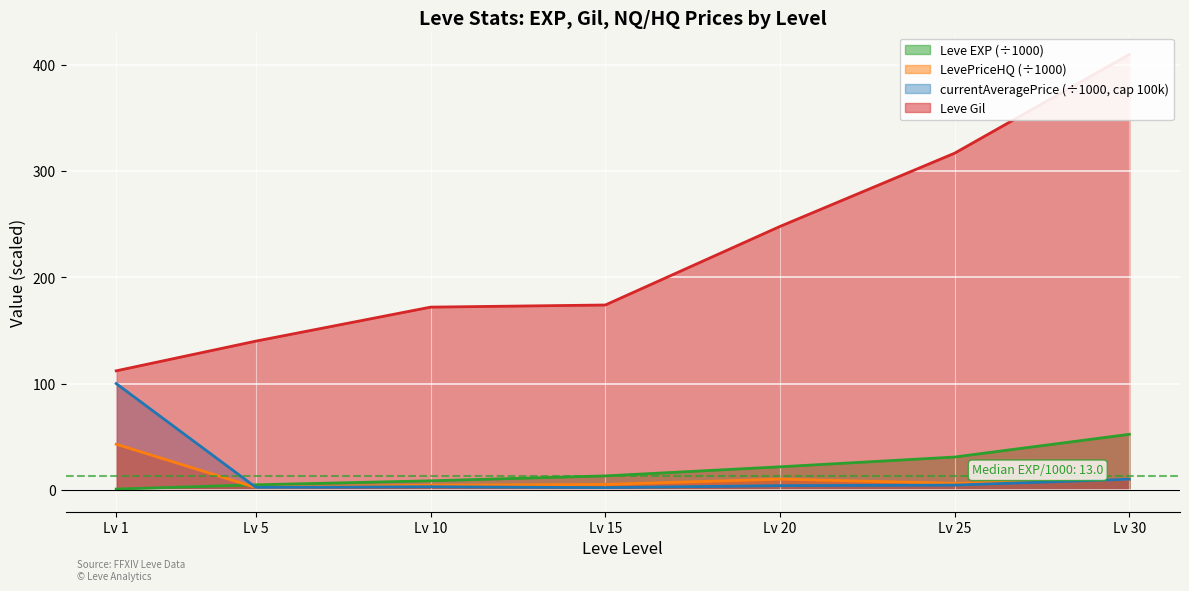

What is the value of the currentAveragePrice point at the 5th from the left?

3.9